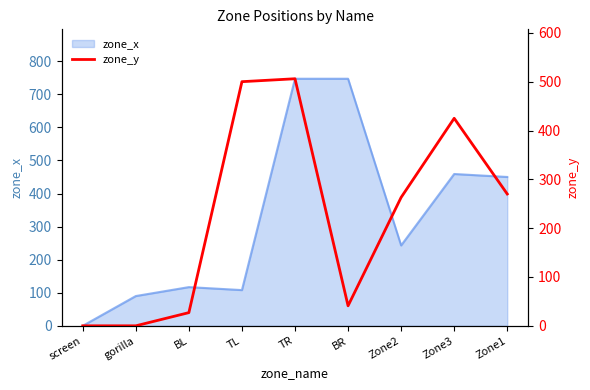

How many categories are shown in the chart?

9